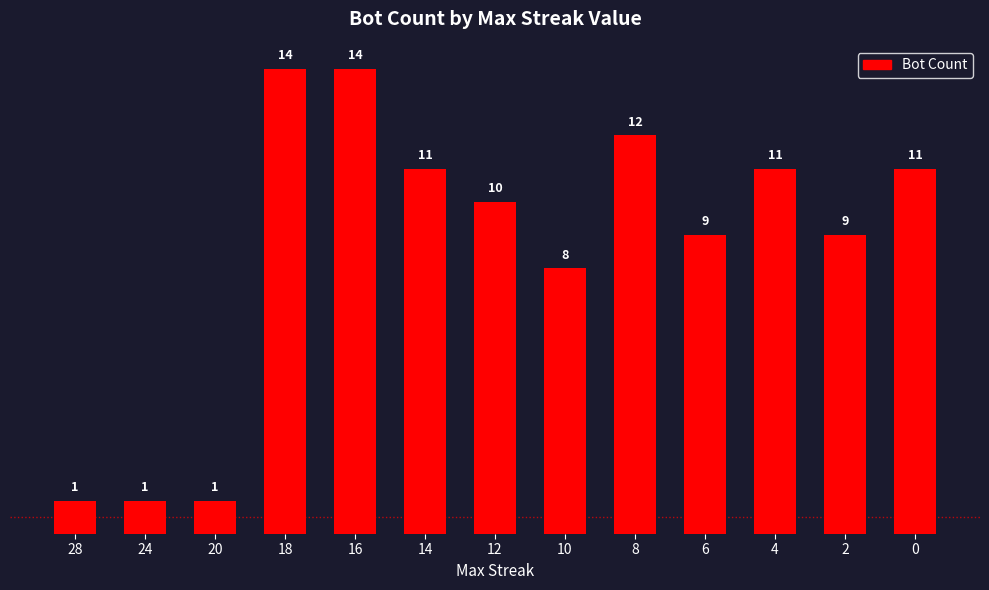

At which label is the value closest to 7?

10